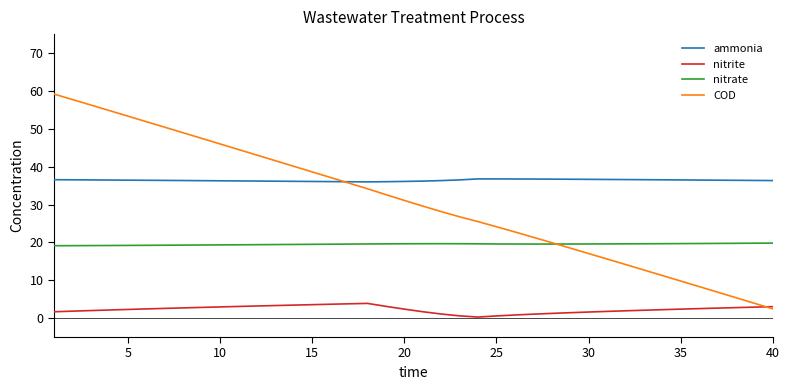

Which series has the largest total across all categories?

ammonia